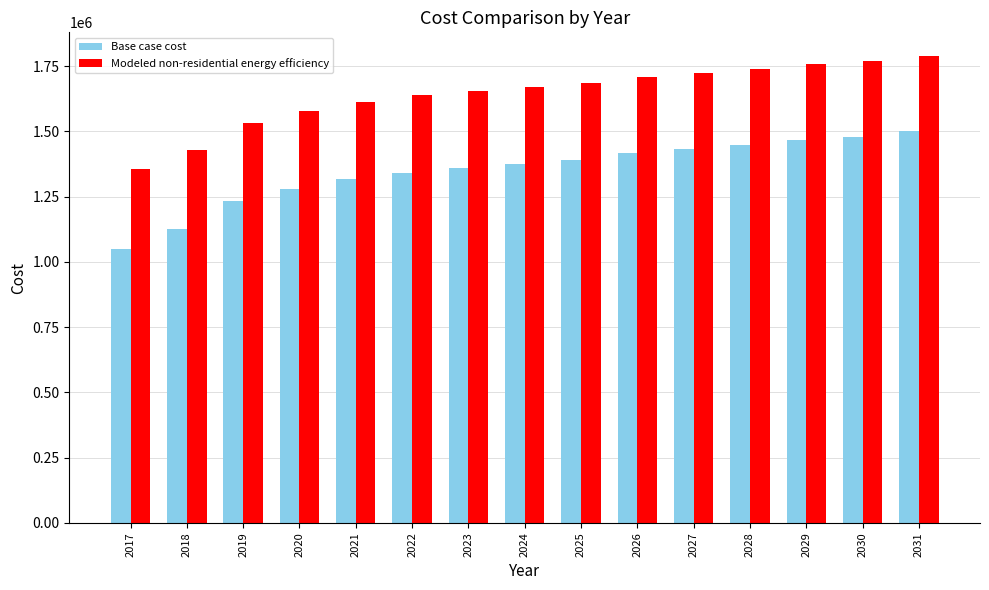

What is the approximate value of Base case cost at 2030?

1480115.9